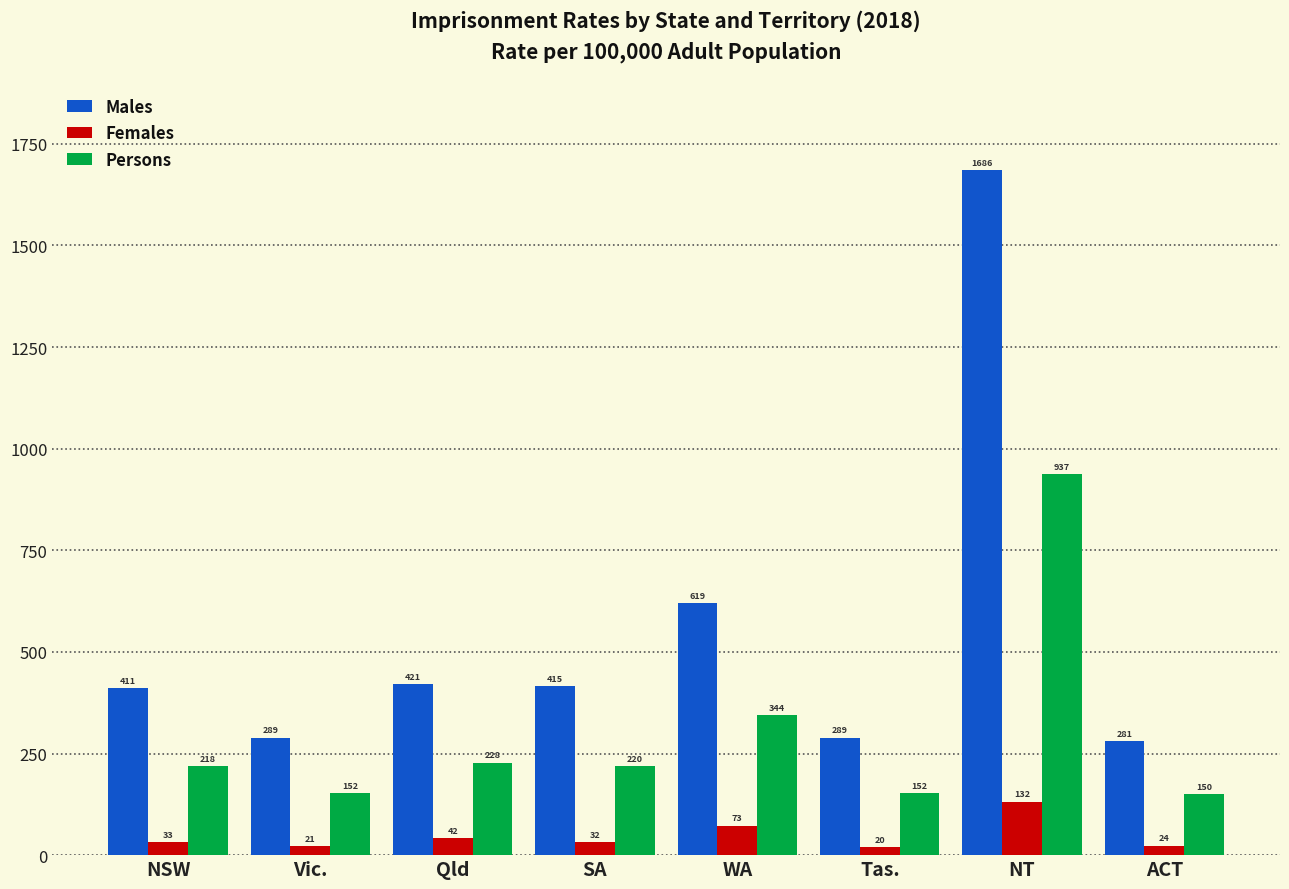

At which label does Persons first exceed 219?

Qld